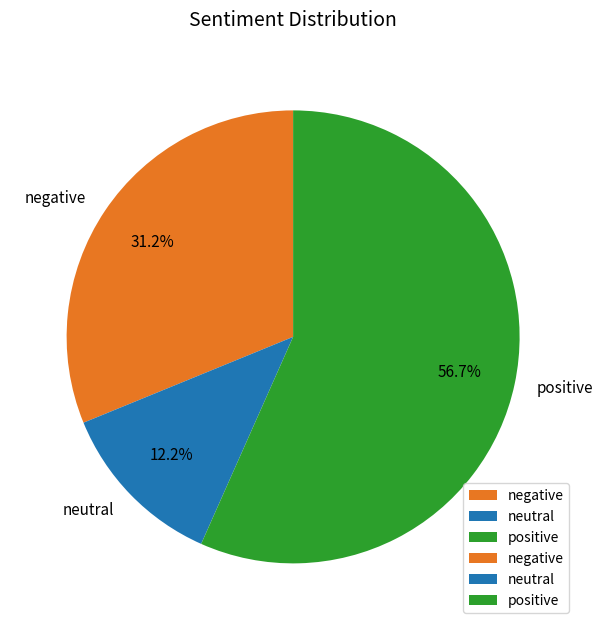

Is positive the majority of the pie?

Yes